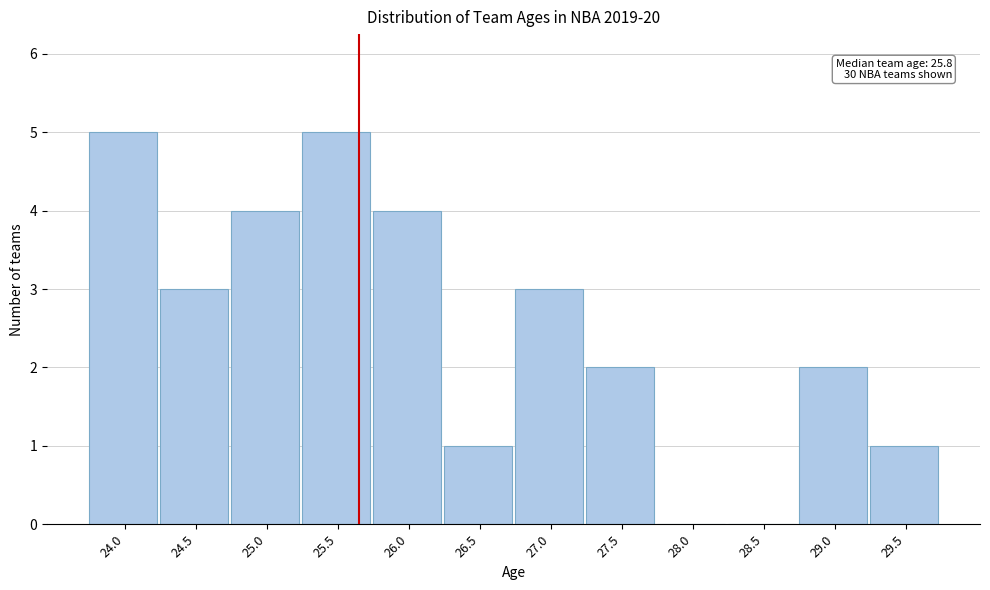

Reading left to right, transcribe all the data shown in this chart.

24.0=5	24.5=3	25.0=4	25.5=5	26.0=4	26.5=1	27.0=3	27.5=2	28.0=0	28.5=0	29.0=2	29.5=1